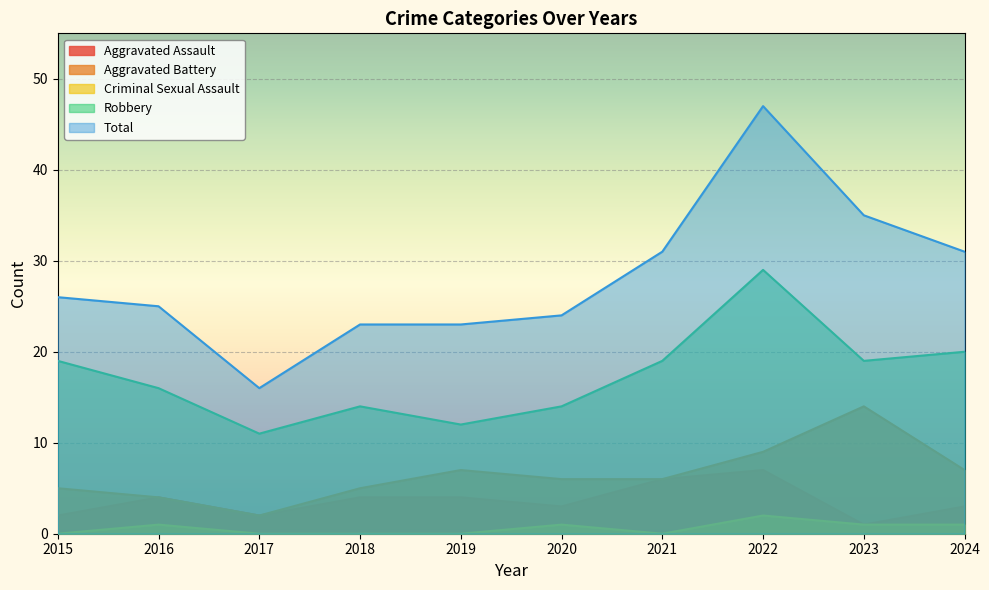

Is it true that Aggravated Battery equals 4 at 2016?

True